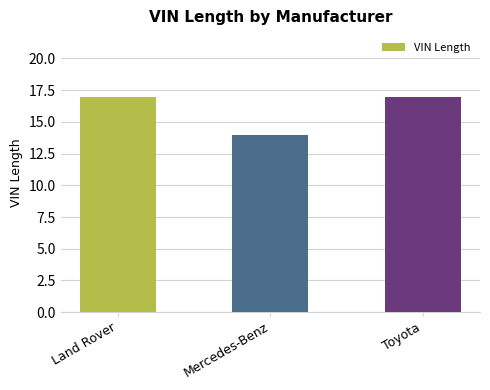

True or false: the data shows 14 at Mercedes-Benz.

True